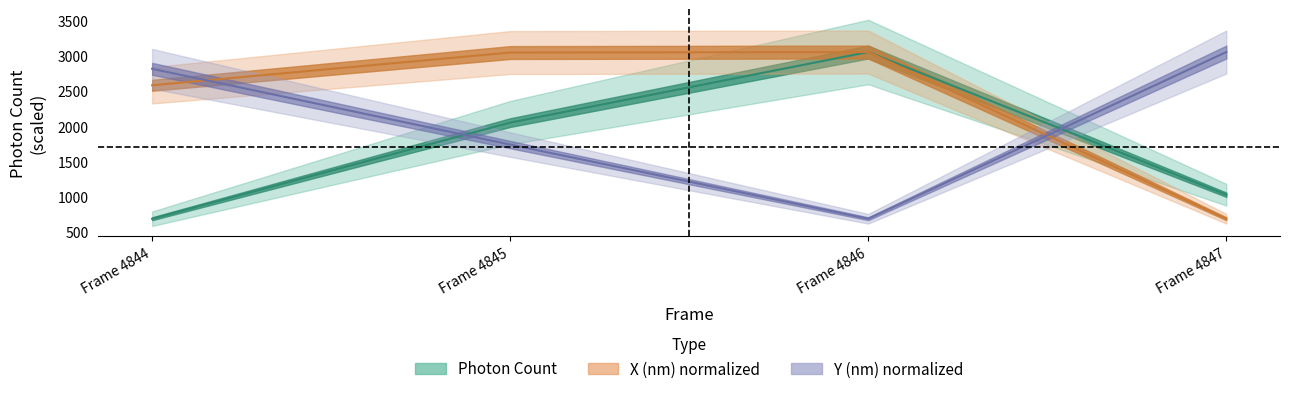

Reading left to right, what are all the values shown in this chart?

Photon Count: 688.2	2056.4	3060.6	1030.2
X (nm): 2587.5	3053.5	3060.6	688.2
Y (nm): 2822.1	1743.5	688.2	3060.6